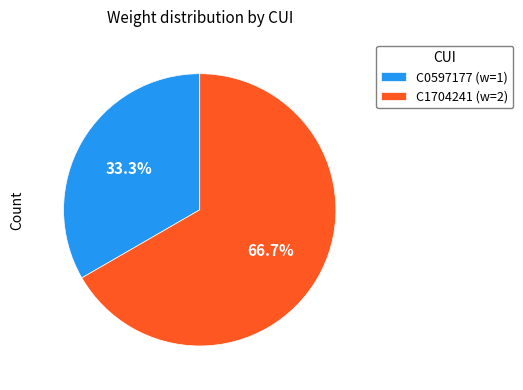

Count the number of slices in the pie.

2